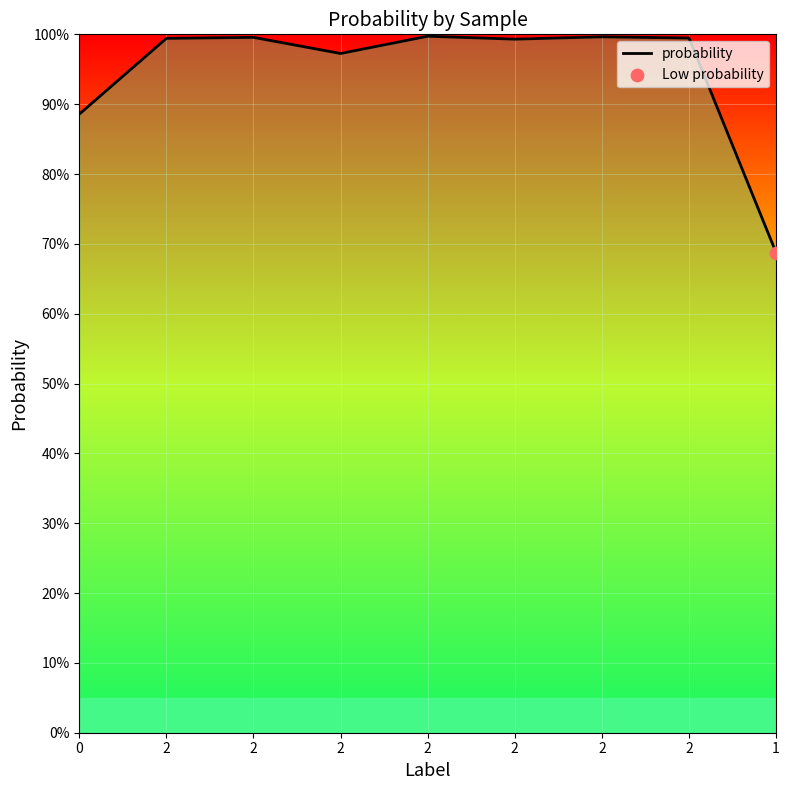

Is this an area chart (filled region under the line)?

Yes